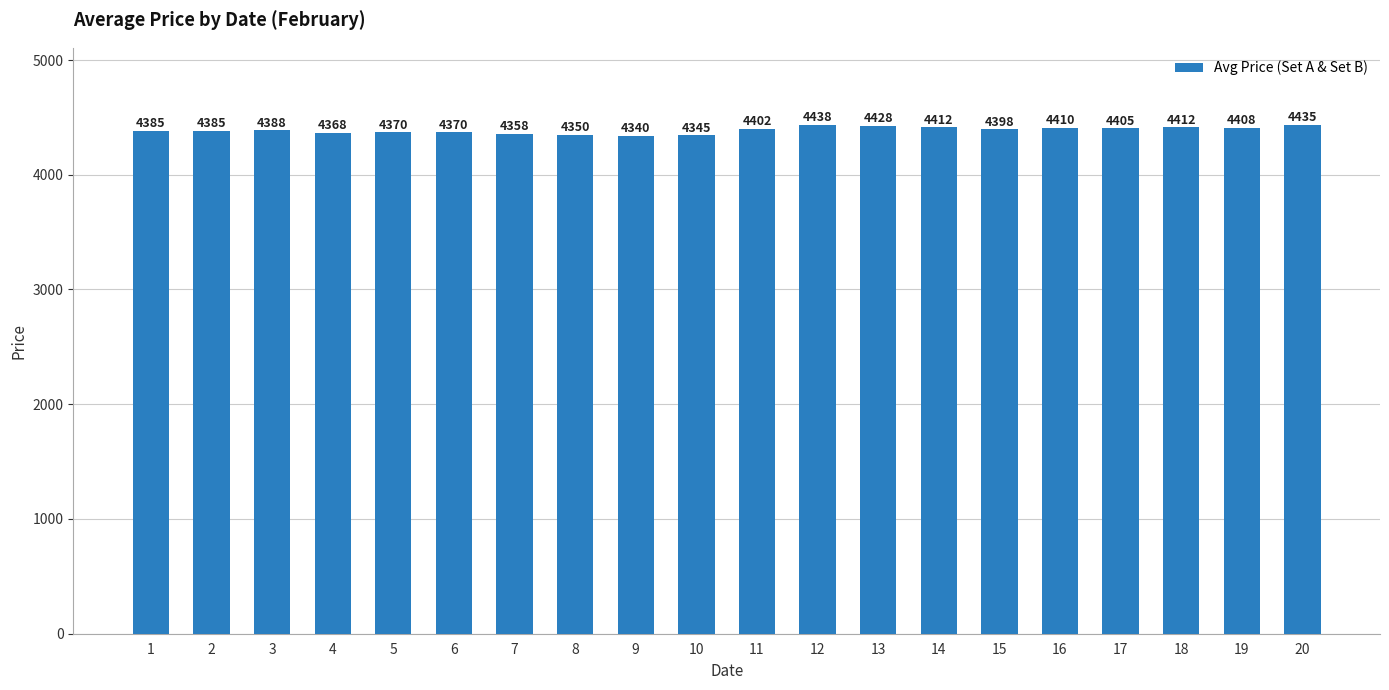

What is the difference between the maximum and minimum values?

97.5